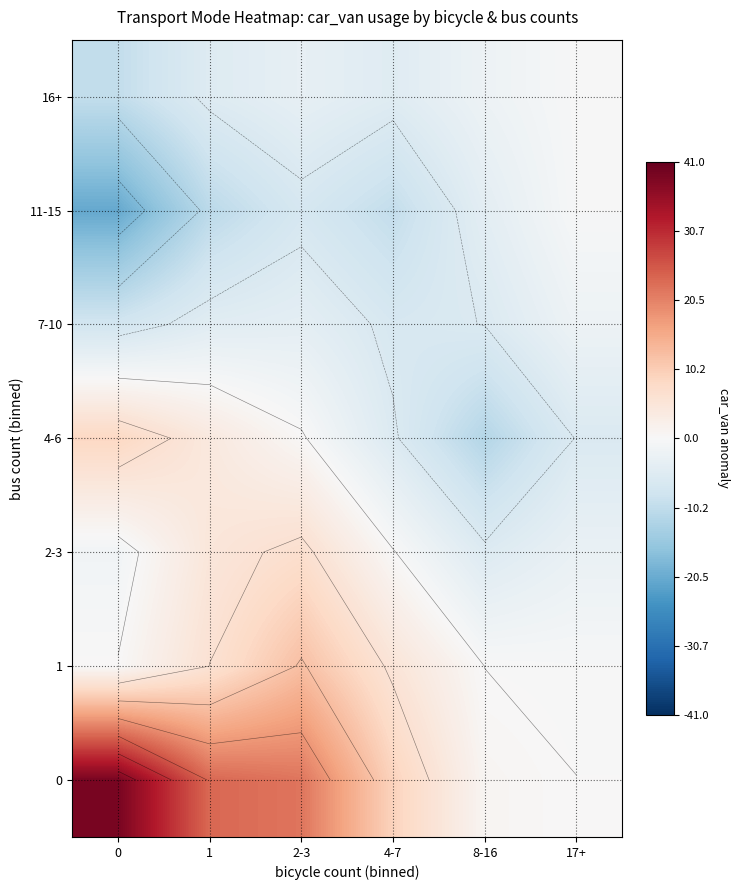

What is the total value across all series at 4-7?

-12.3